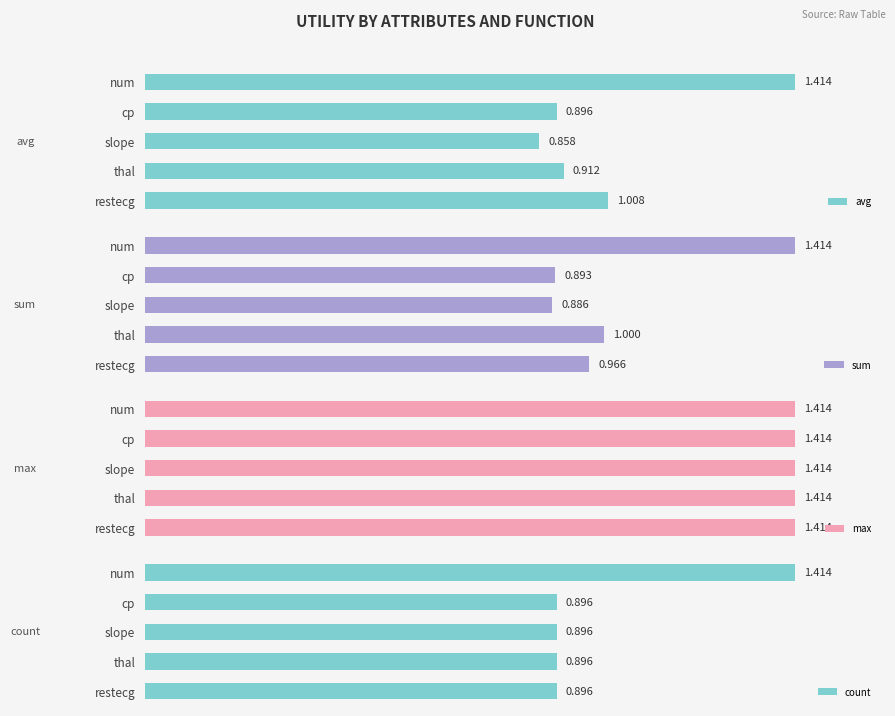

What are all the series names shown in the legend?

avg, sum, max, count